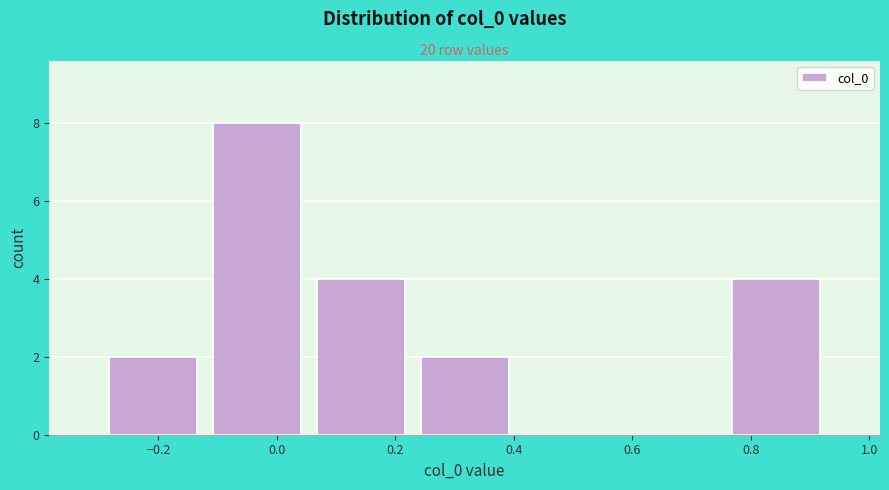

Reading left to right, list every bar in this chart as the range it spans on the x-axis followed by its height. Neither the bar edges nor the heights are printed on the chart, so give them approximately, as read against the axes.

-0.30 to -0.12: 2
-0.12 to 0.06: 8
0.06 to 0.22: 4
0.22 to 0.40: 2
0.40 to 0.58: 0
0.58 to 0.76: 0
0.76 to 0.94: 4